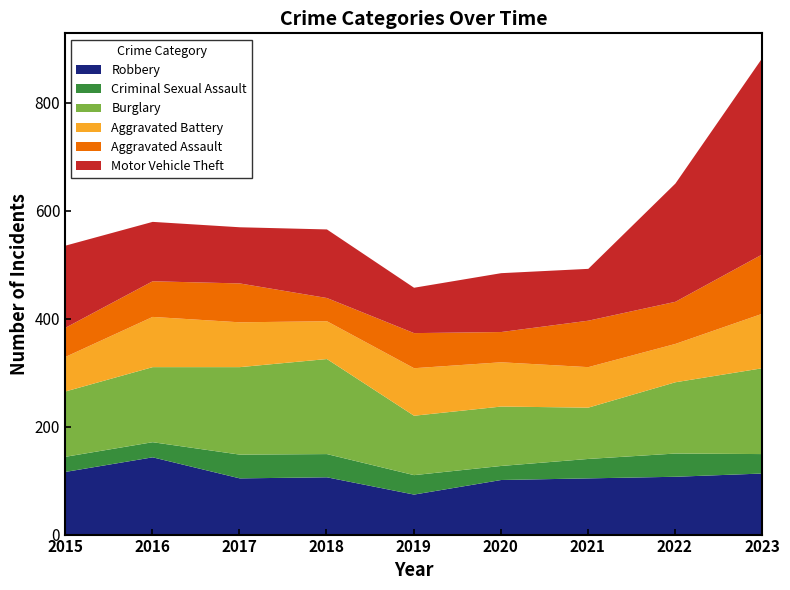

What are all the series names shown in the legend?

Robbery, Criminal Sexual Assault, Burglary, Aggravated Battery, Aggravated Assault, Motor Vehicle Theft